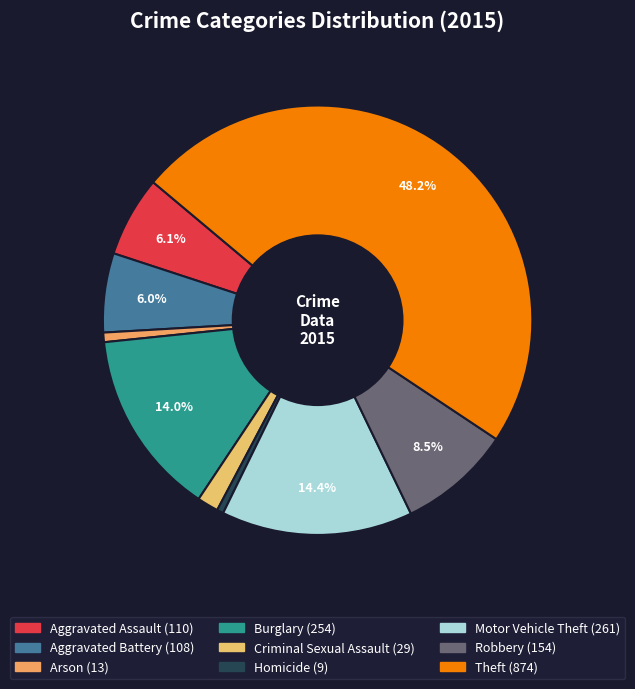

Is it true that Motor Vehicle Theft is 25% of the pie?

False